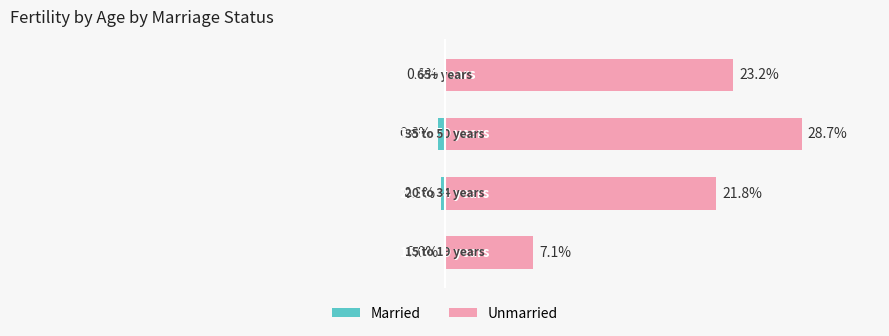

What is the value of the Unmarried bar at the 3rd from the left?

28.7